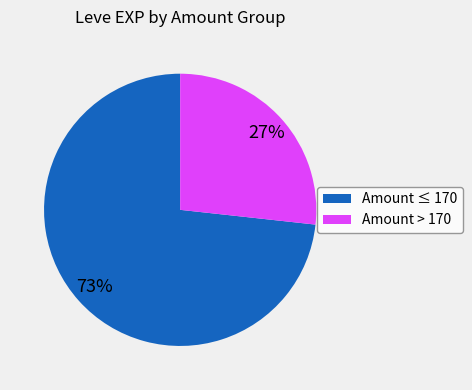

To the nearest percent, what is the average slice percentage?

50%